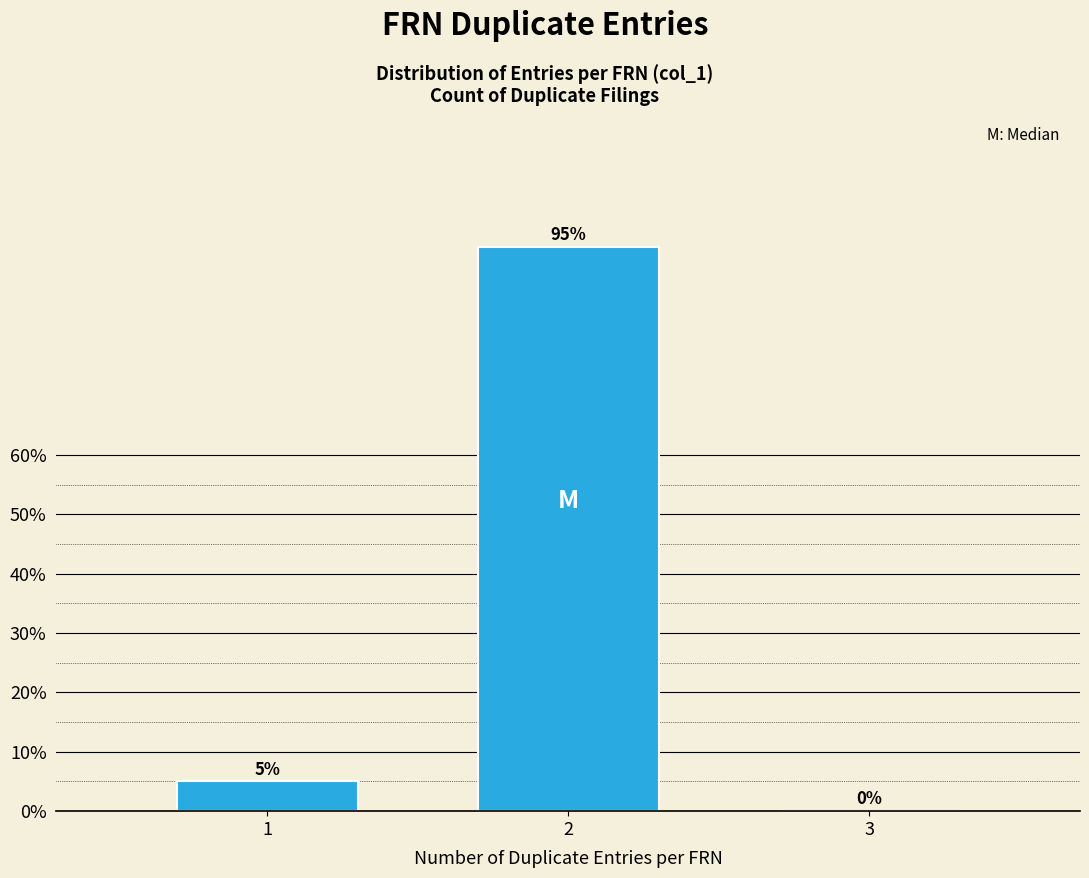

Reading left to right, what are all the values shown in this chart?

1=5	2=95	3=0